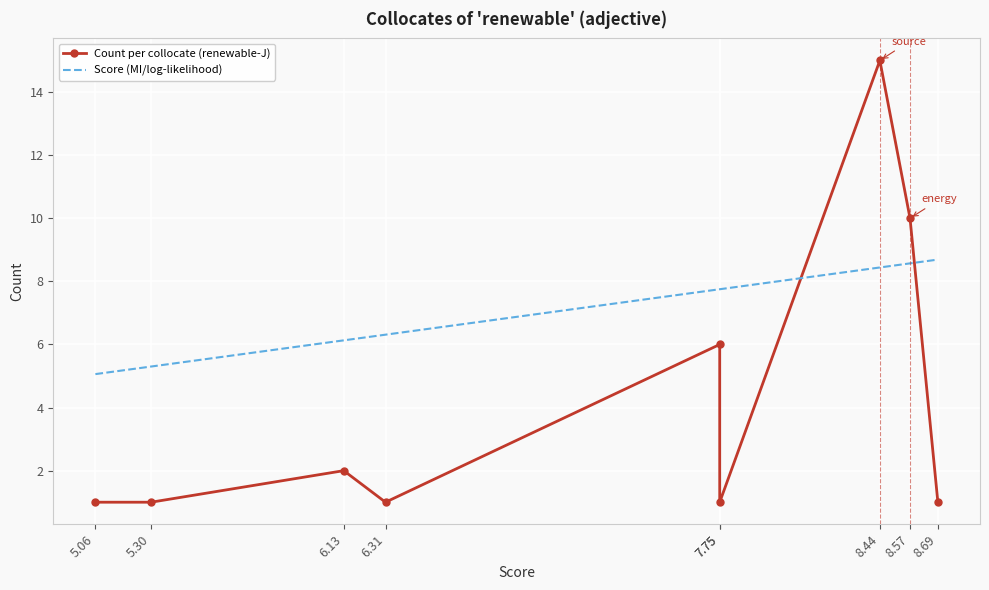

What is the label of the 5th point from the right?

7.75